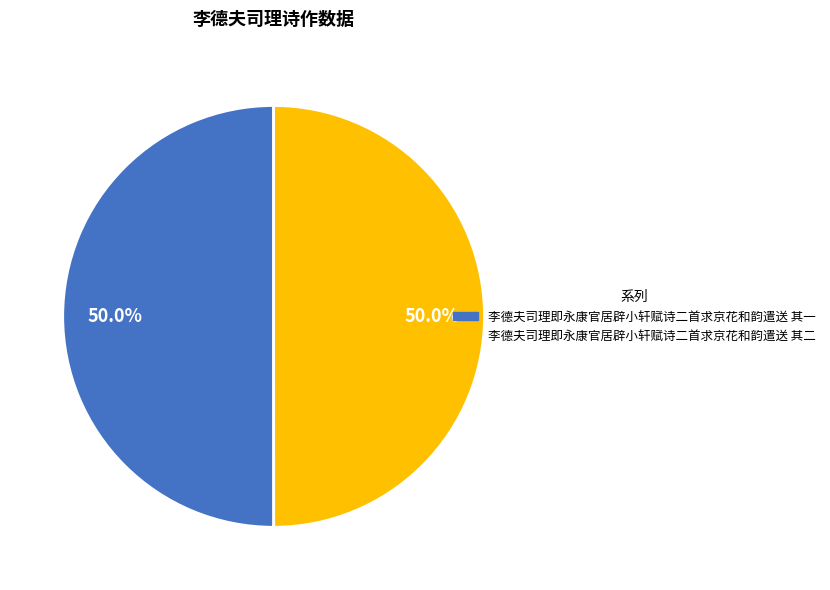

To the nearest percent, what portion does 李德夫司理即永康官居辟小轩赋诗二首求京花和韵遣送 其二 represent?

50%